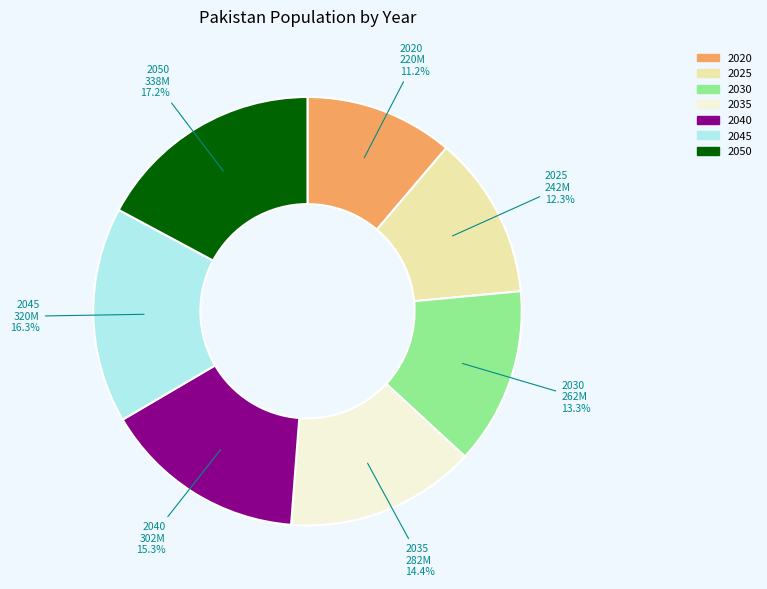

How many segments does this pie chart have?

7